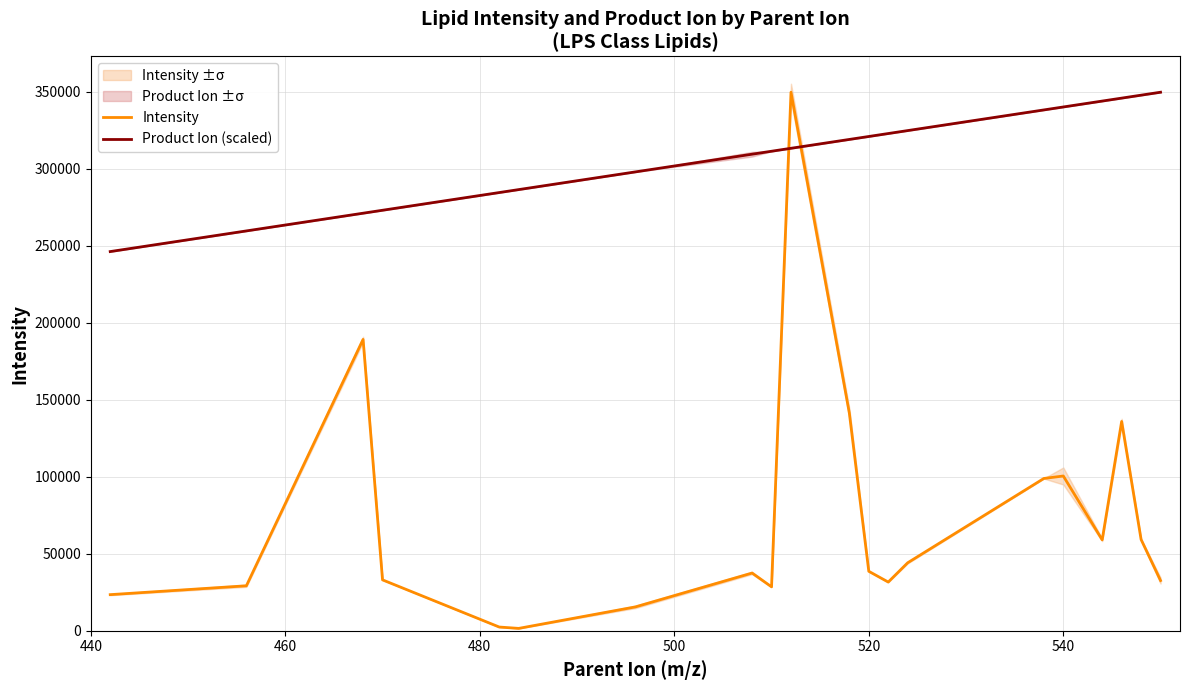

What is the sum of all Intensity values?

1451577.9